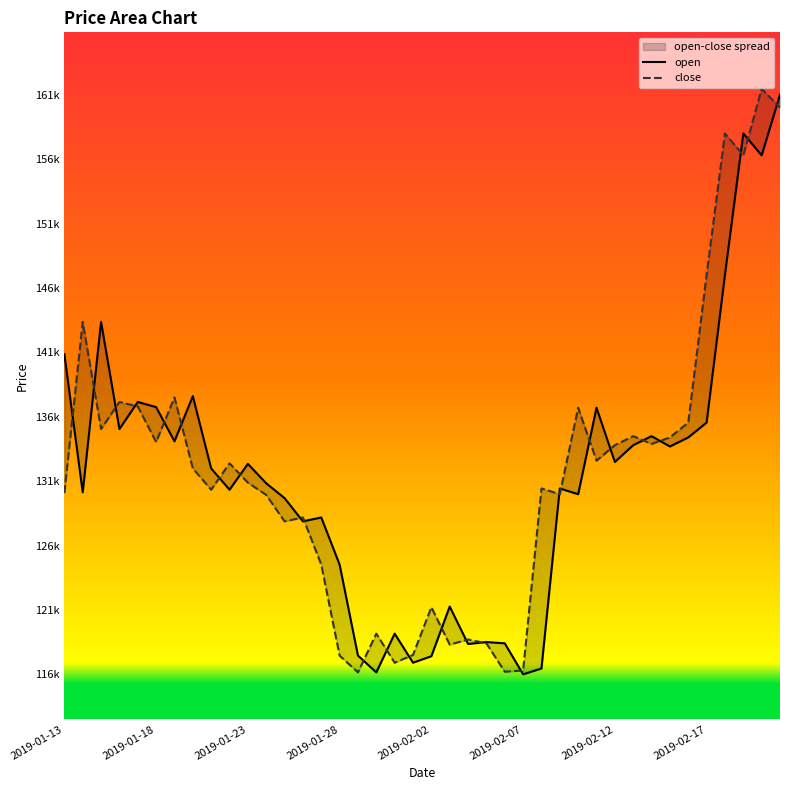

Reading right to left, what are all the values shown in this chart?

open: 161050	156350	158050	147100	135650	134500	133800	134600	133900	132600	136800	130100	130550	116600	116150	118550	118650	118500	121400	117550	117050	119300	116300	117600	124650	128300	128000	129800	130950	132450	130450	132100	137700	134200	136850	137250	135150	143450	130250	140950
close: 160050	161500	156350	158050	147100	135650	134500	134000	134600	133900	132700	136800	130100	130550	116450	116350	118550	118850	118450	121350	117650	117050	119300	116300	117600	124650	128300	128000	130050	131000	132500	130450	132100	137600	134150	136900	137250	135150	143450	130200